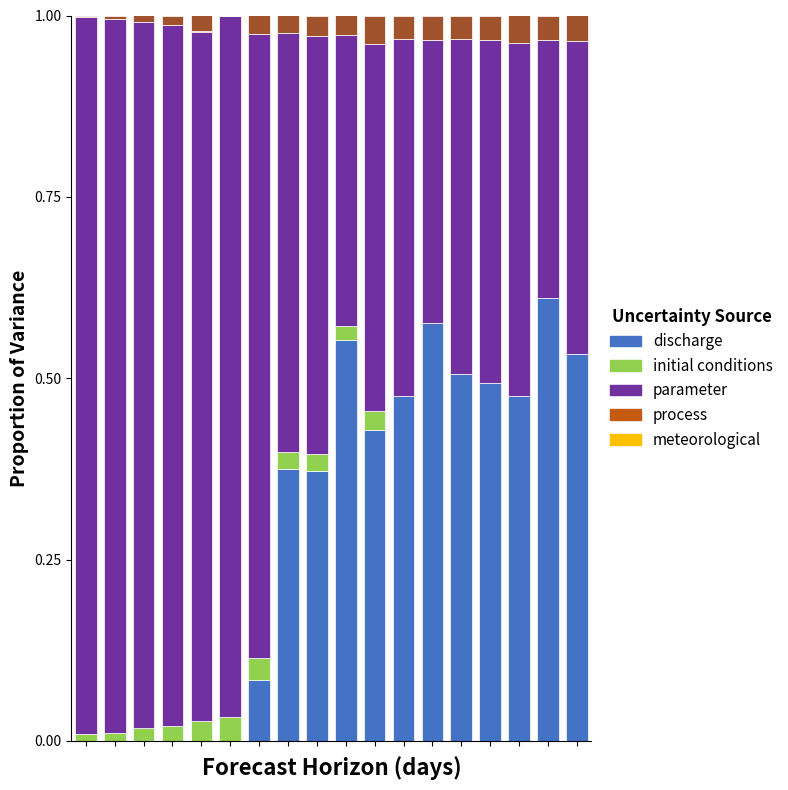

Does the chart contain stacked bars?

Yes